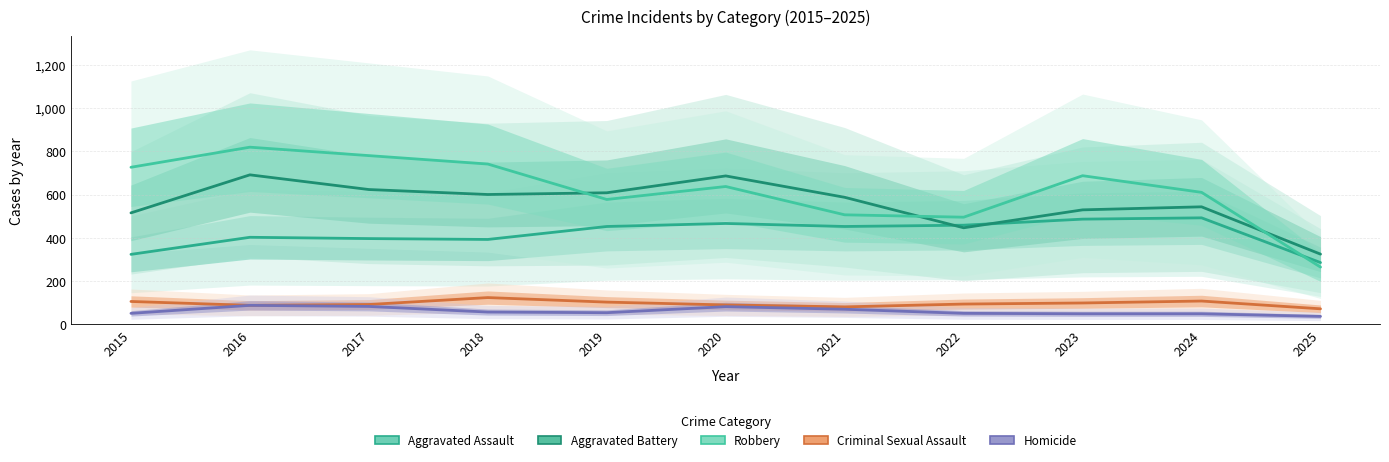

Reading left to right, list all the values displayed in this chart.

Aggravated Assault: 323	402	396	392	452	466	452	458	486	492	285
Aggravated Battery: 515	691	623	600	608	686	587	446	529	543	324
Criminal Sexual Assault: 105	87	91	123	102	89	80	93	98	107	71
Homicide: 50	87	82	56	53	81	69	50	48	48	36
Robbery: 726	819	780	741	577	637	506	495	687	610	264